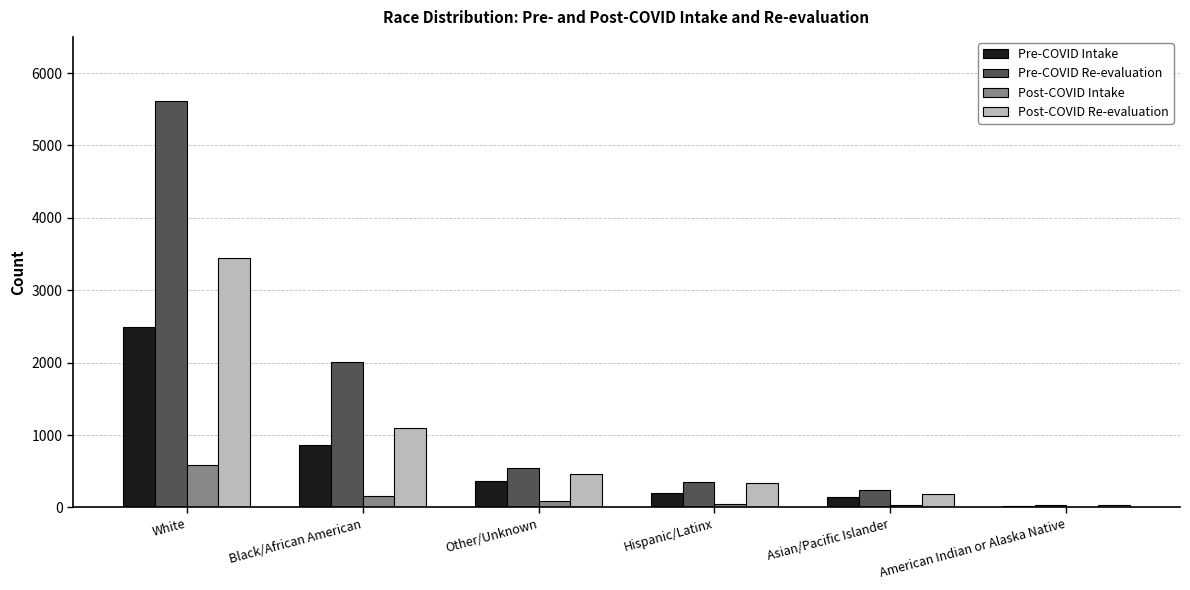

What is the sum of all Post-COVID Re-evaluation values?

5561